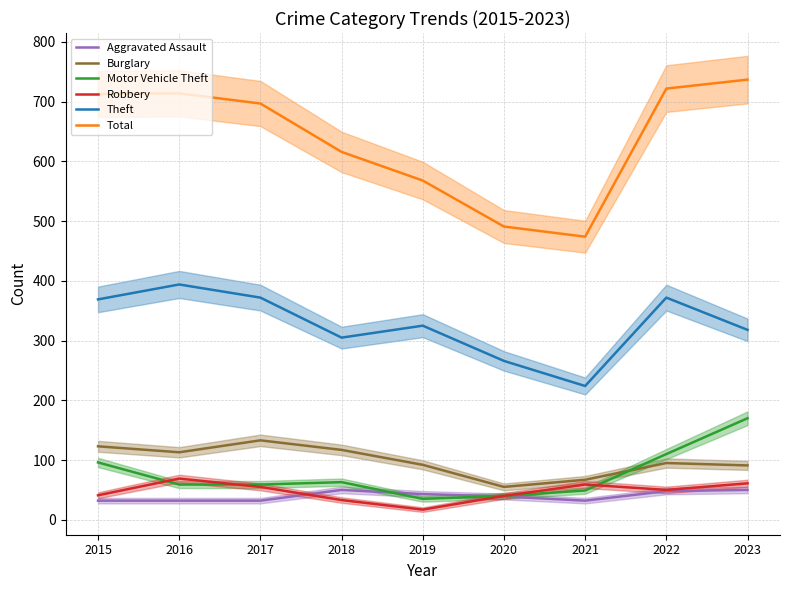

Which category has the highest value in the Robbery series?

2016